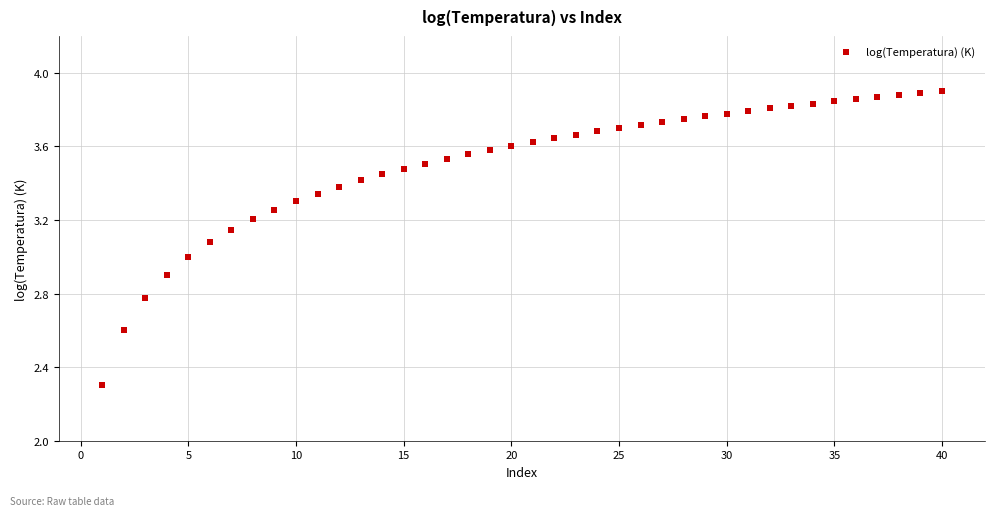

What is the range of X values (max minus min)?

39.0